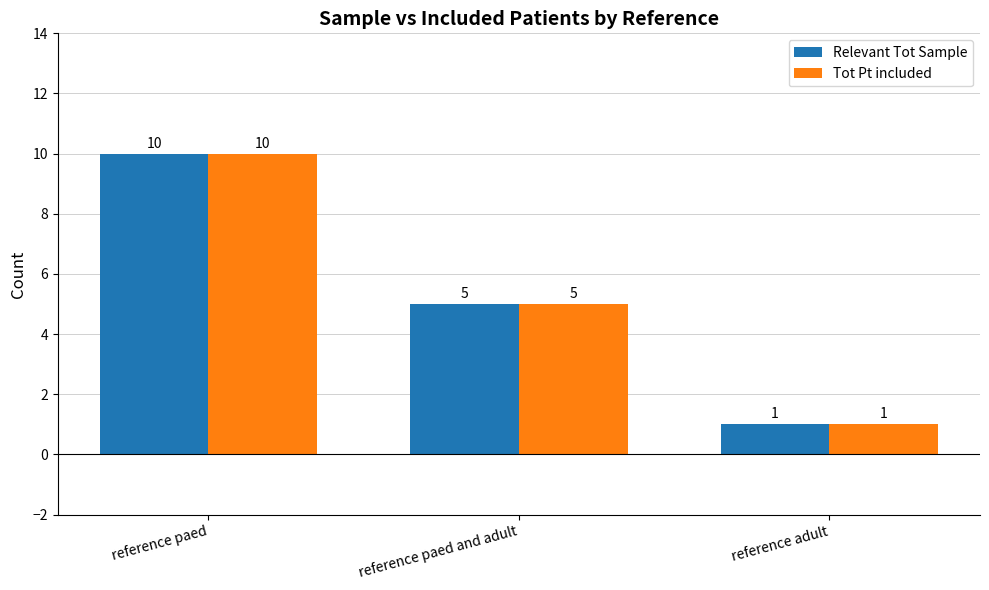

What is the maximum value for Relevant Tot Sample?

10